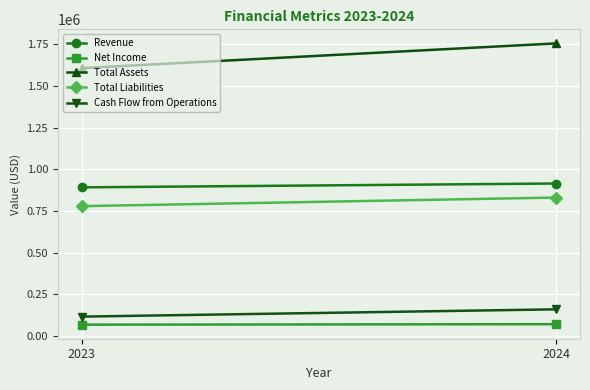

At 2024, list the series in order from smallest to largest.

Net Income, Cash Flow from Operations, Total Liabilities, Revenue, Total Assets